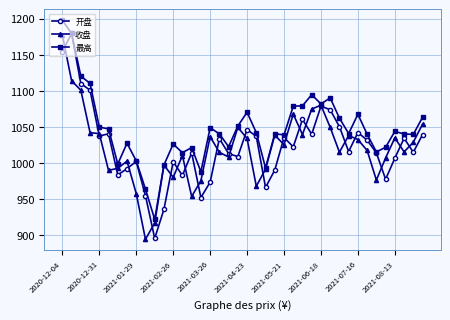

Which series has the largest total across all categories?

最高